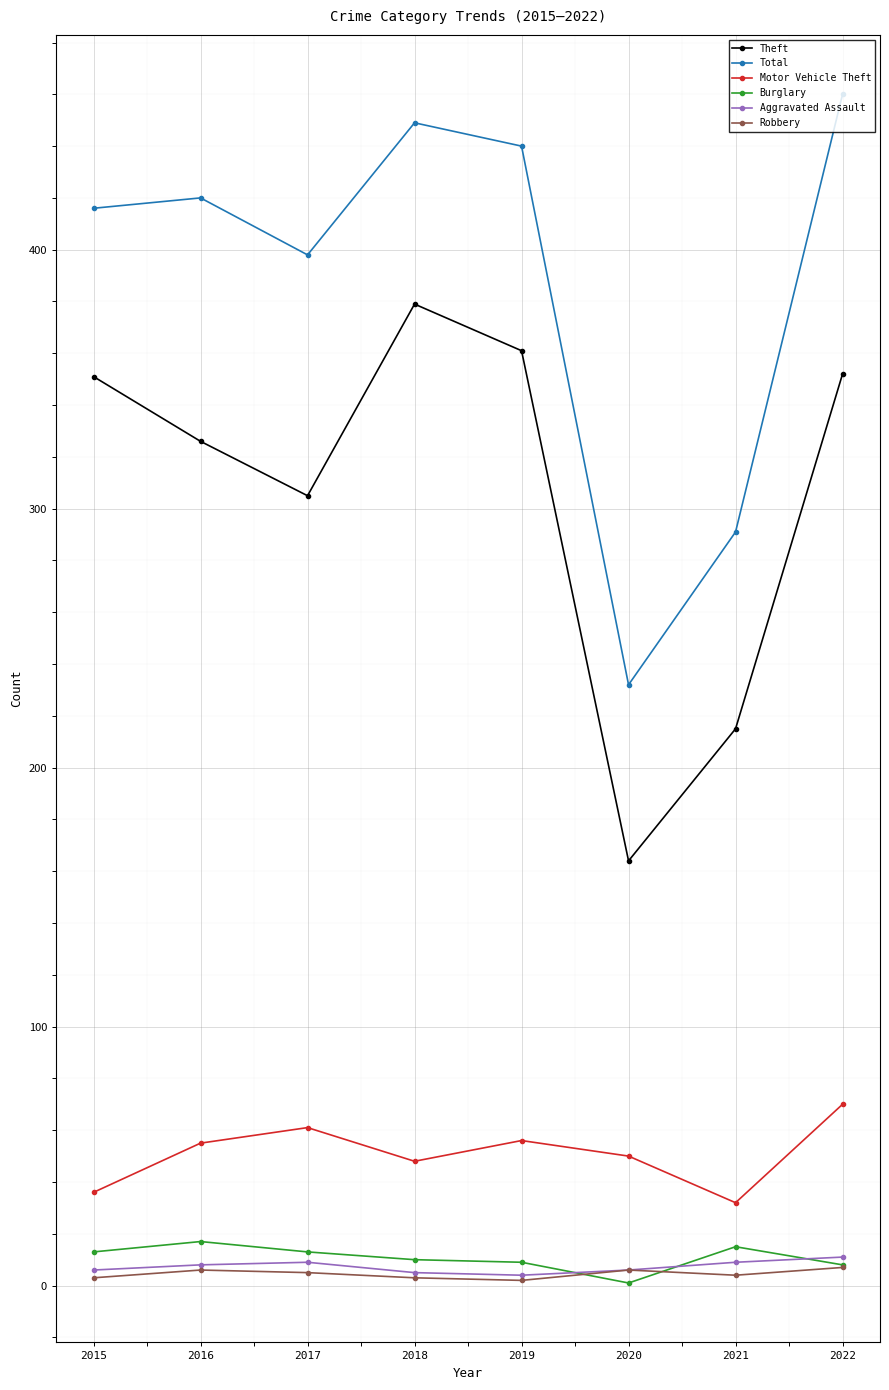

Does the chart display data point markers on the line(s)?

Yes